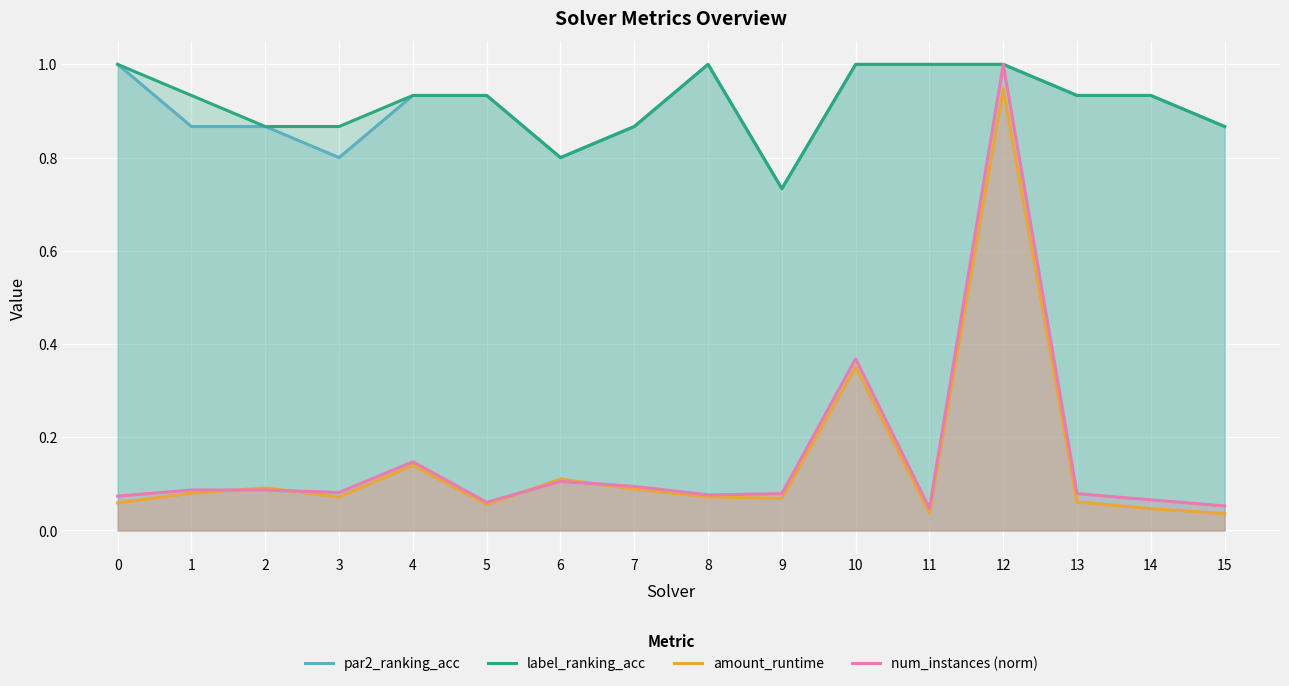

List the series in order of their peak value, lowest first.

amount_runtime, par2_ranking_acc, label_ranking_acc, num_instances (norm)